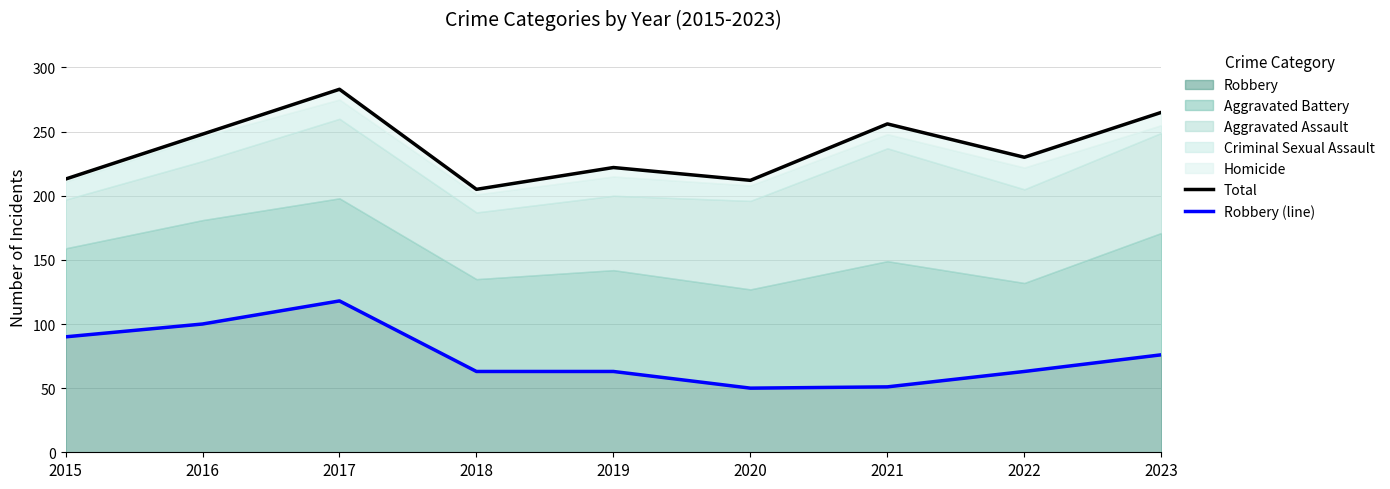

Where is the first local maximum for Robbery (line)?

2017